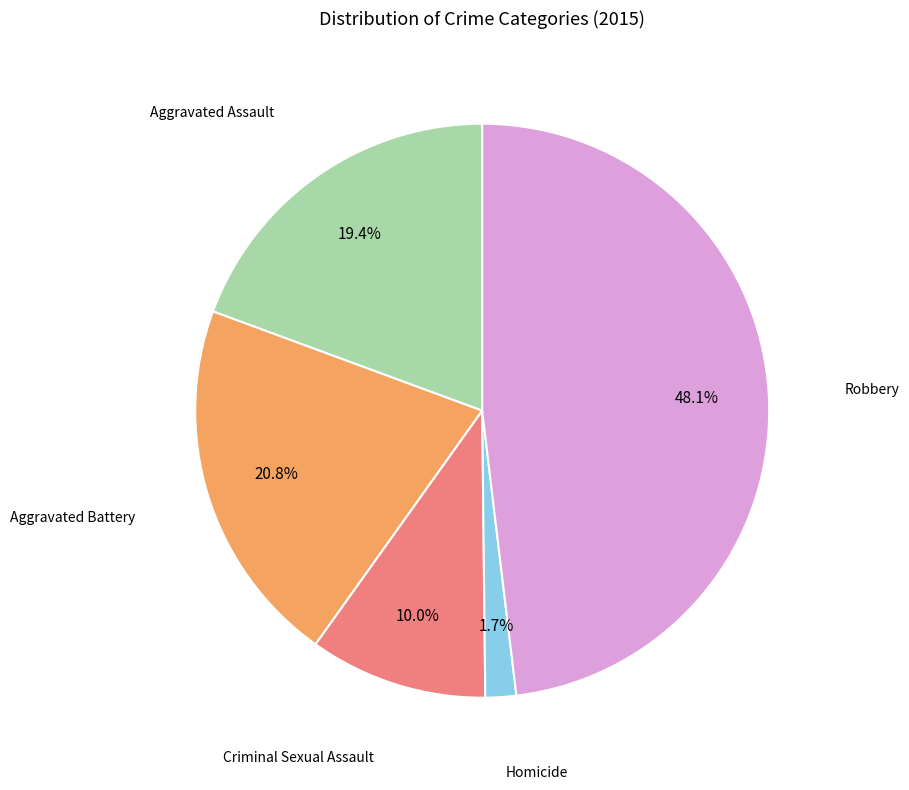

To the nearest percent, what is the difference between the largest and smallest slice percentages?

46%